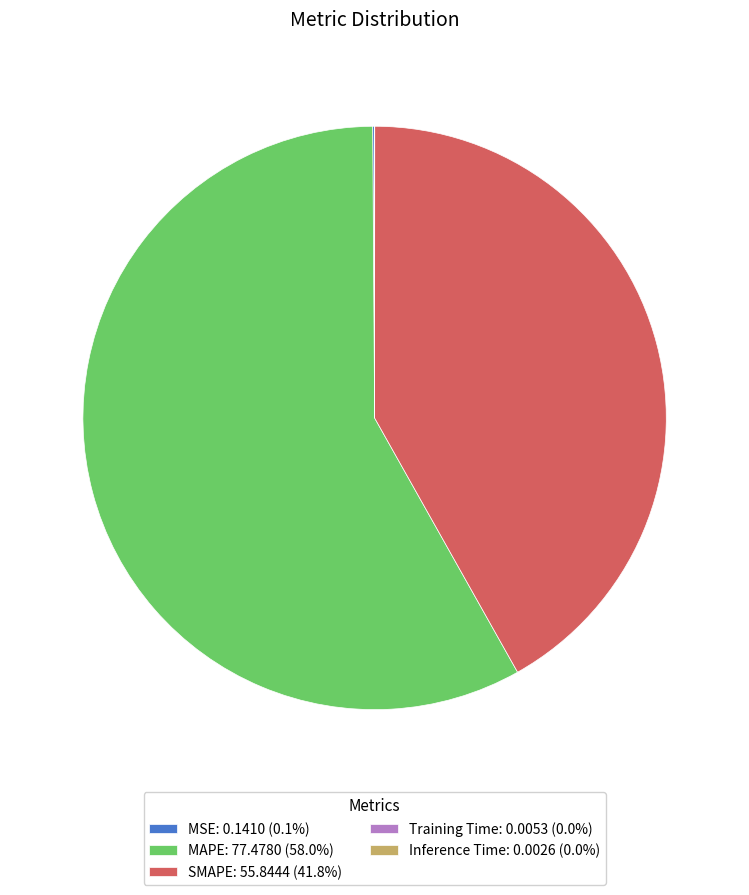

Does MAPE: 77.4780 (58.0%) account for over 50% of the chart?

Yes